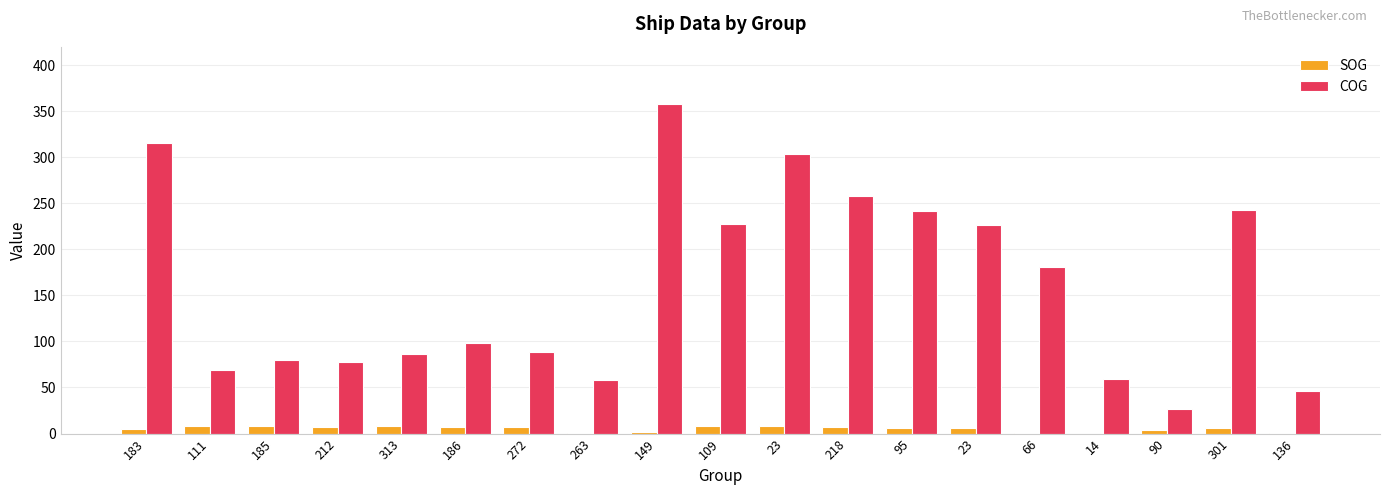

Are the bars horizontal?

No